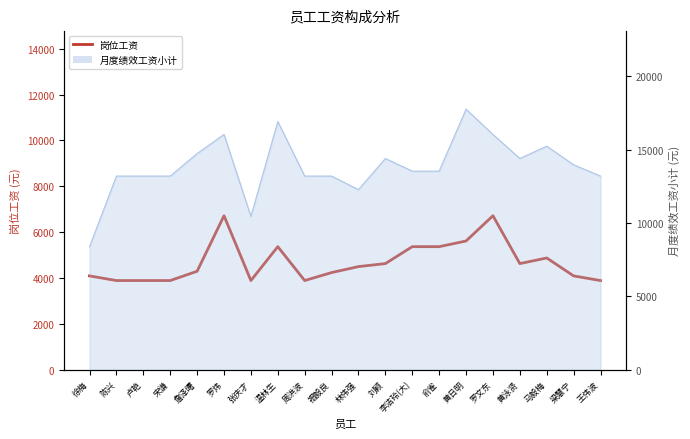

What is the sum of the values at 林伟强 and 李洁玲(大)?

9860